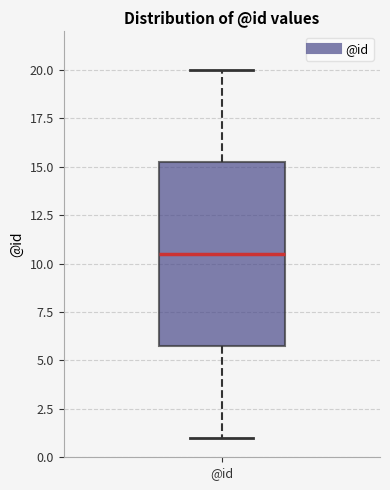

Read this box plot against the y-axis: the position of the median line, the range covered by the box, and the ends of both whiskers. The values are not printed on the chart, so give them approximately, as read against the axis.

median 10.5, box 6.0 to 15.5, whiskers 1.0 to 20.0